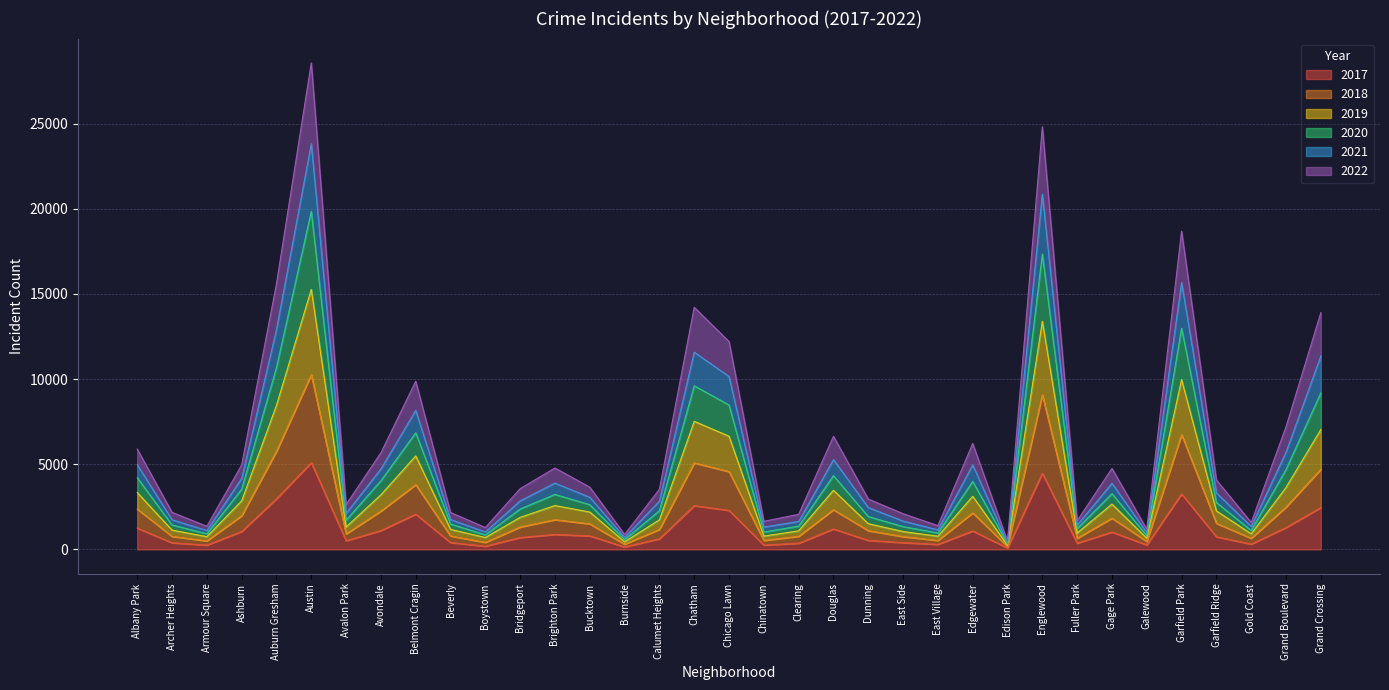

True or false: 2021 and 2020 cross at least once.

False